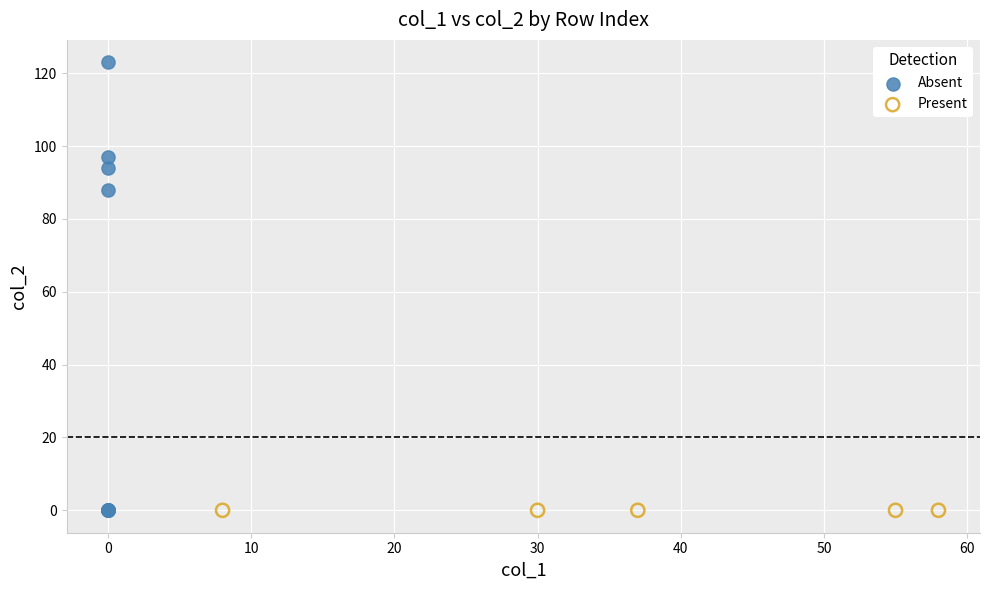

Which series reaches the maximum Y coordinate?

Absent